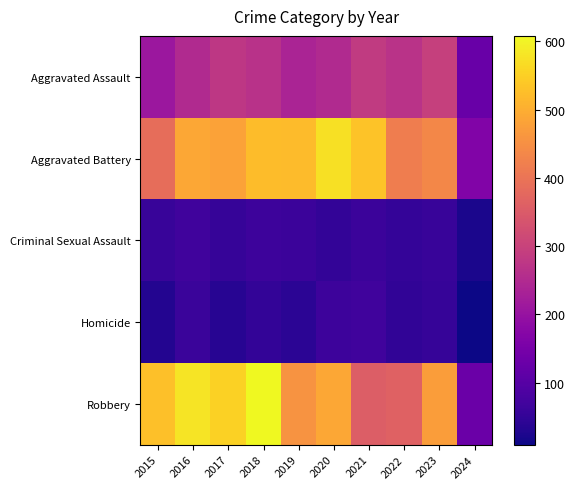

Which category has the lowest value across all series?

2024